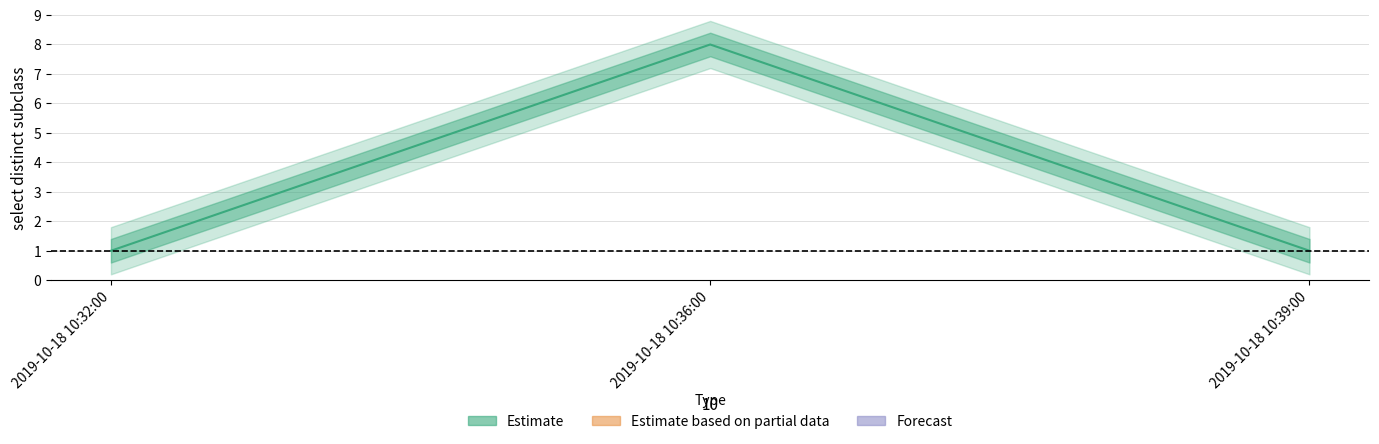

Read the value at 2019-10-18 10:39:00.

1